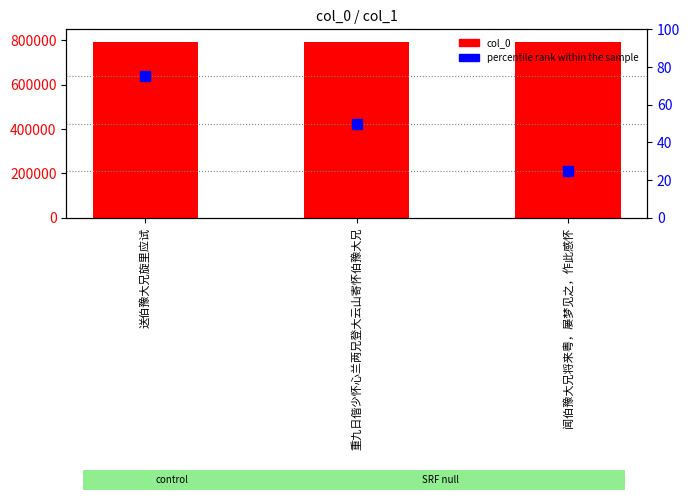

At how many categories does at least one series exceed 455593?

3